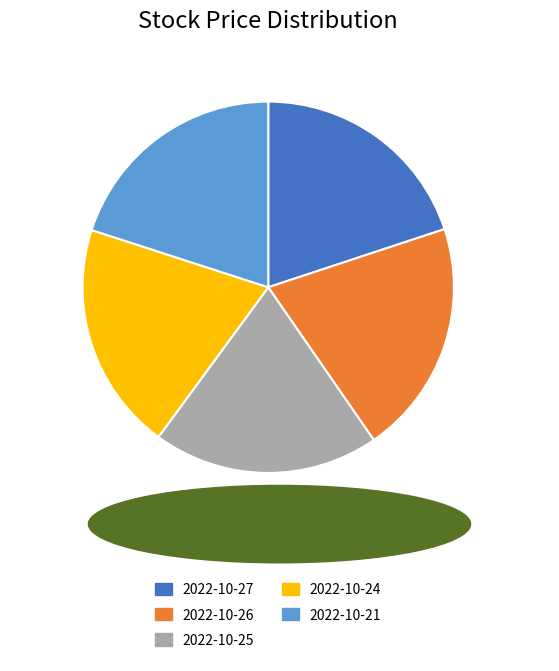

Do 2022-10-24 and 2022-10-25 together represent more than half of the pie?

No